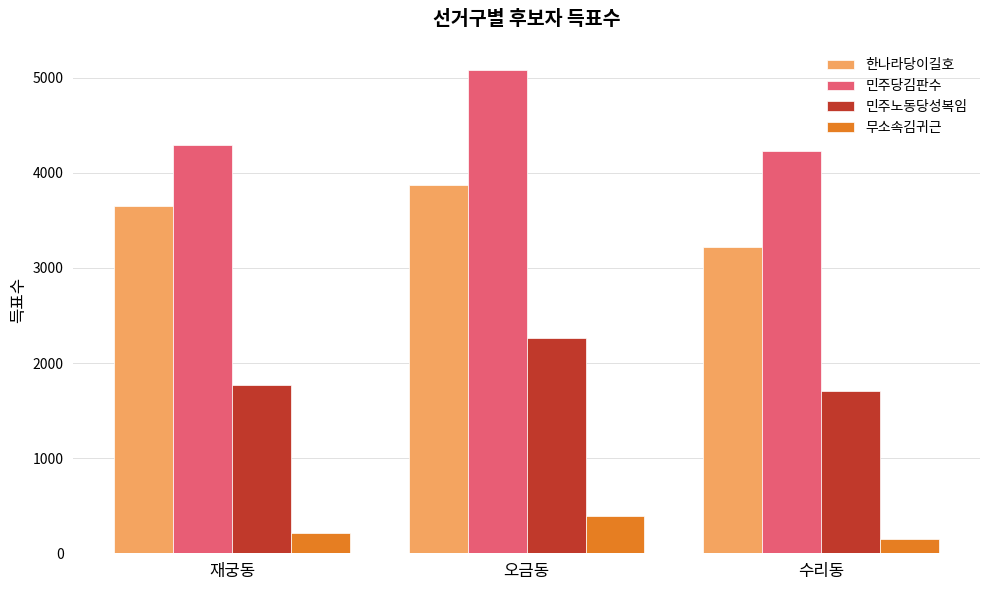

At which label is 민주당김판수 closest to 4652?

재궁동